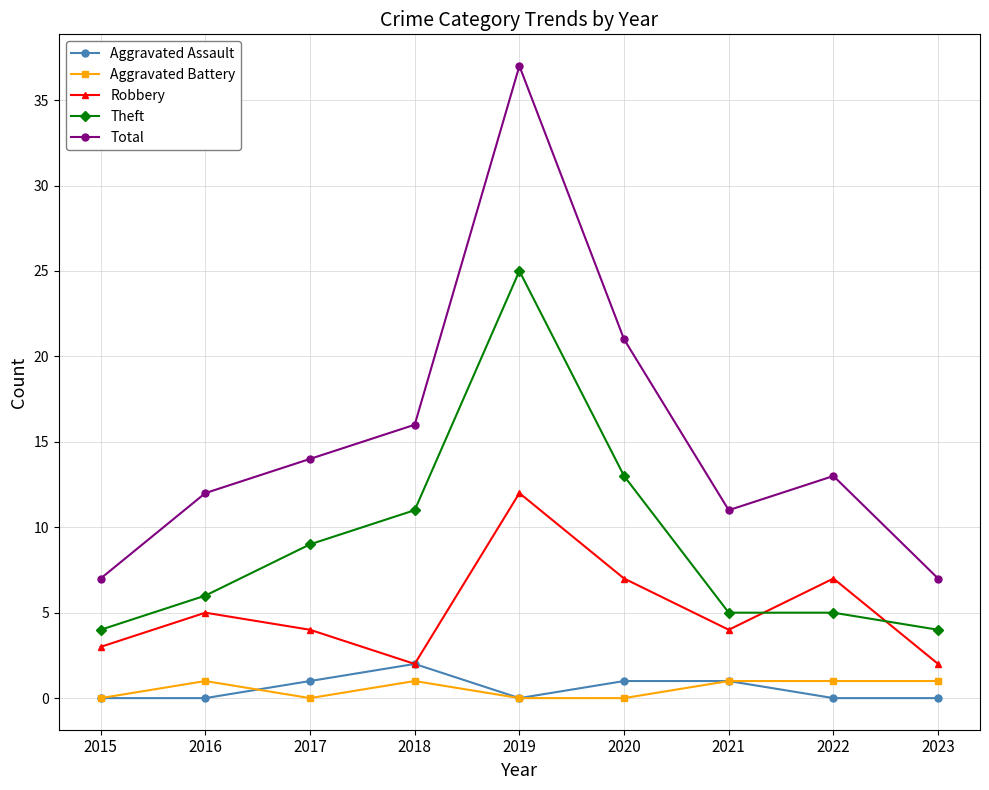

True or false: Aggravated Battery and Aggravated Assault cross at least once.

True